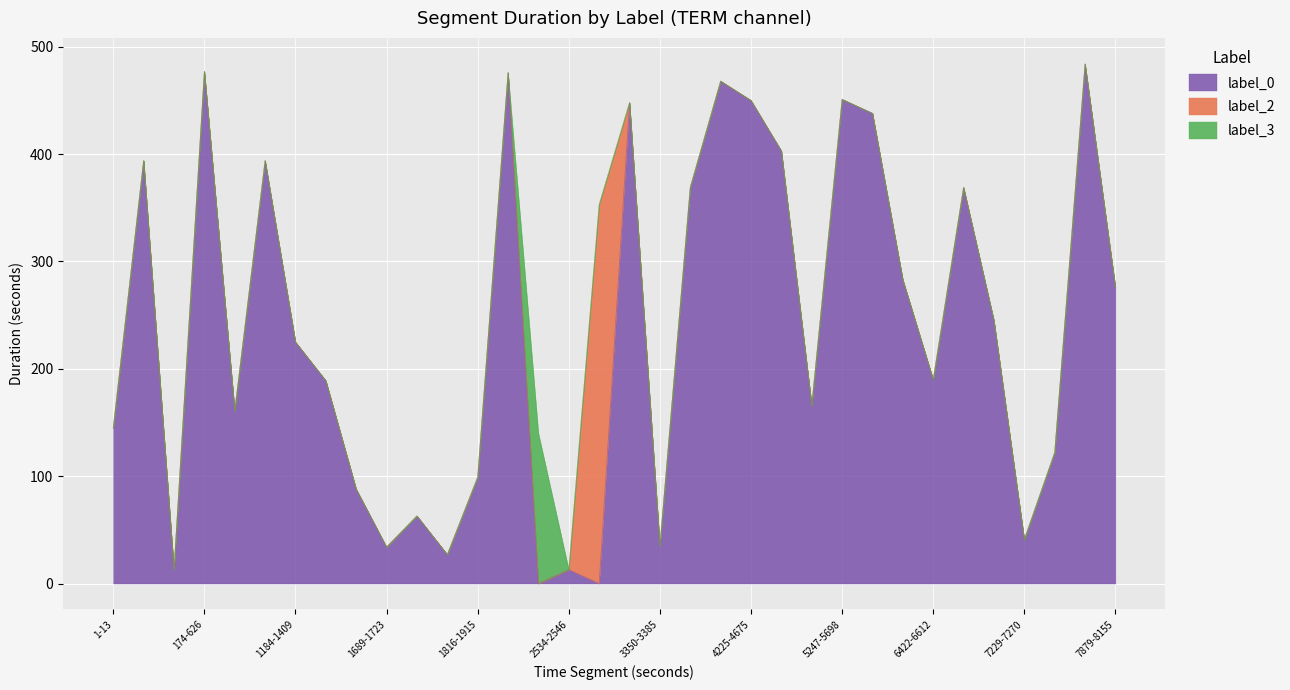

The value of label_0 at 2901-3349 is 448. True or false?

True